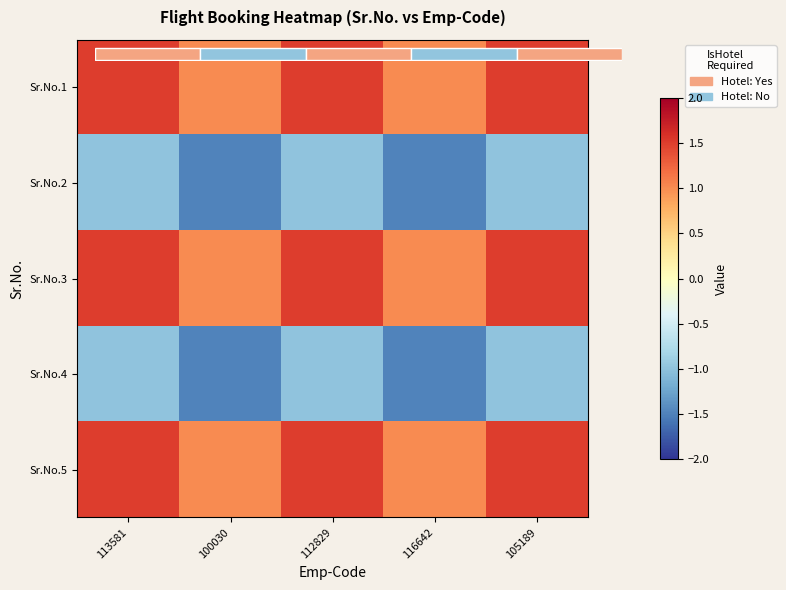

What value does the Sr.No.1 series have at 116642?

1.0